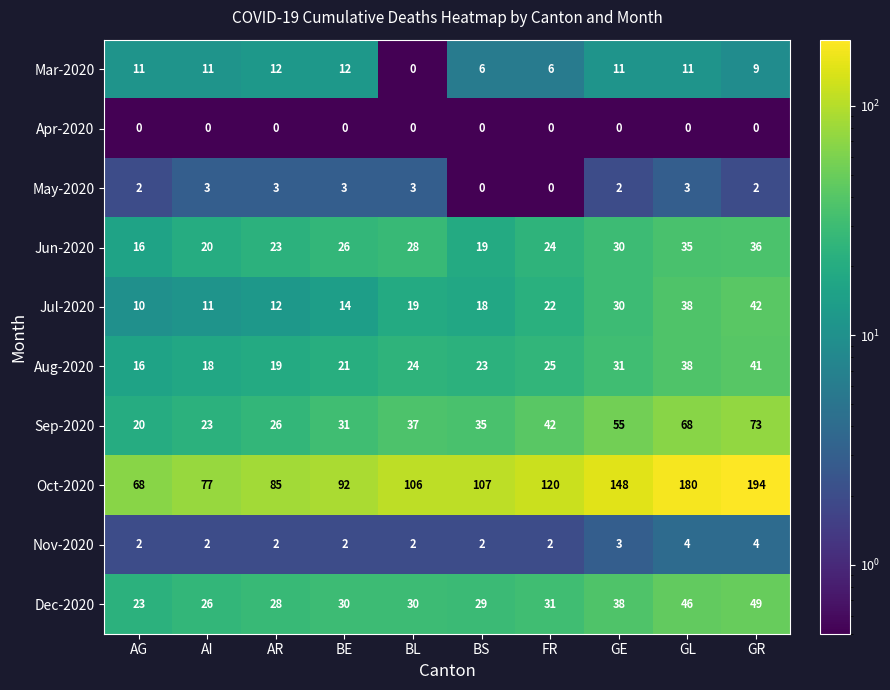

What is the spread (max minus min) of values at AR?

85